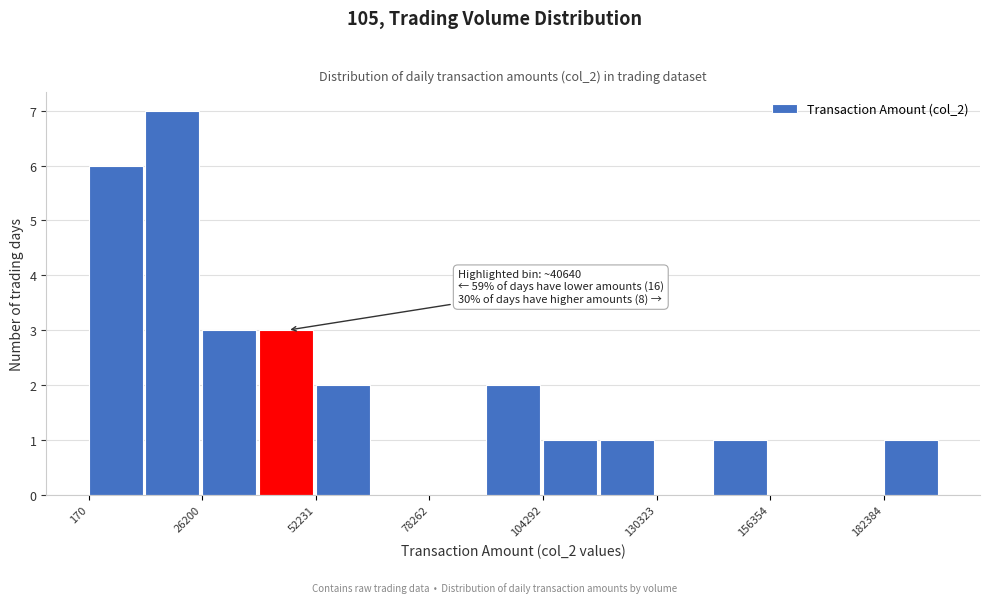

Around what value on the x-axis is the tallest bar? Give the approximate position of its centre, as read against the axis.

20000